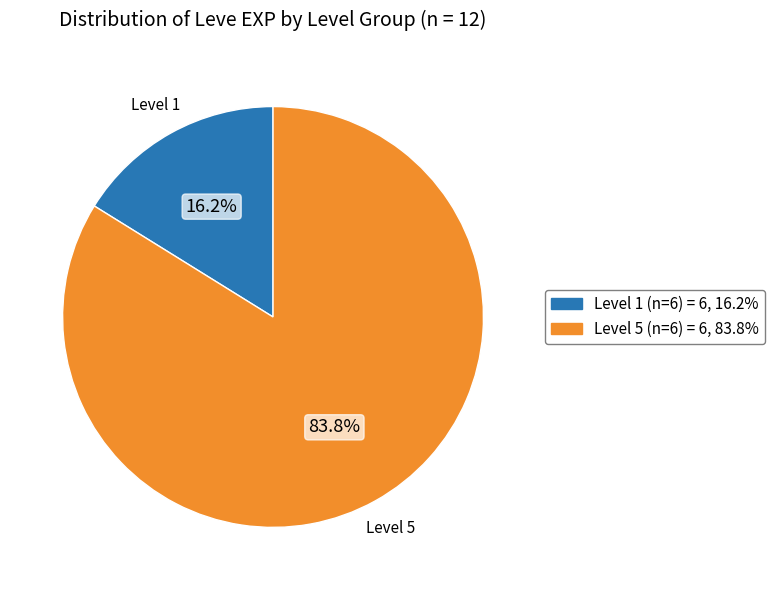

Is there a majority slice in this chart?

Yes